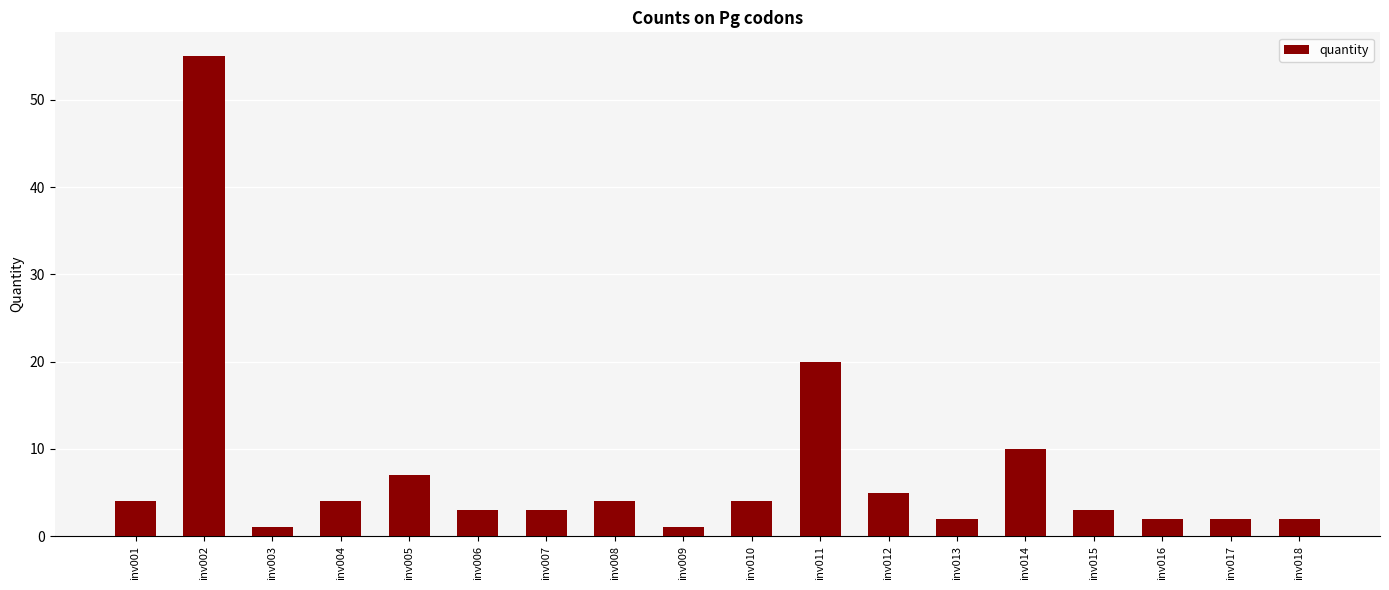

Does the chart contain any negative values?

No